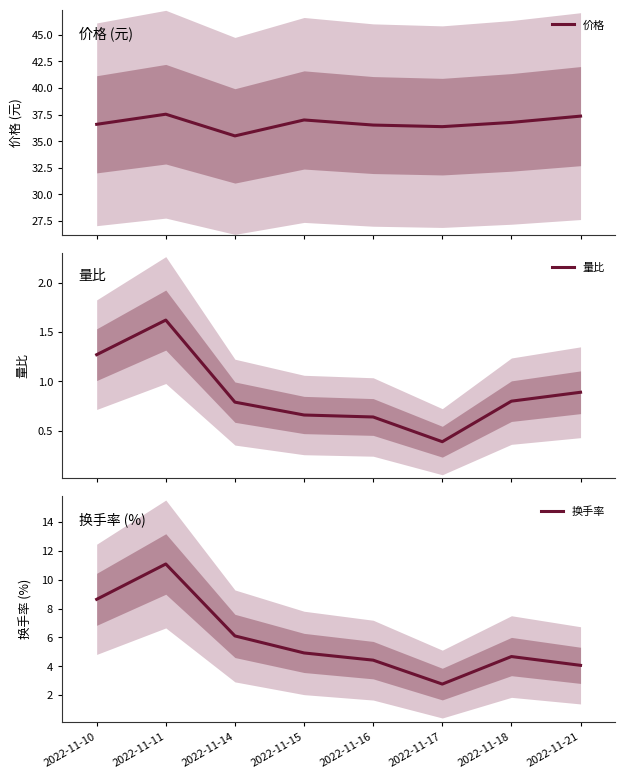

What is the difference between the highest and lowest values at 2022-11-17?

36.0